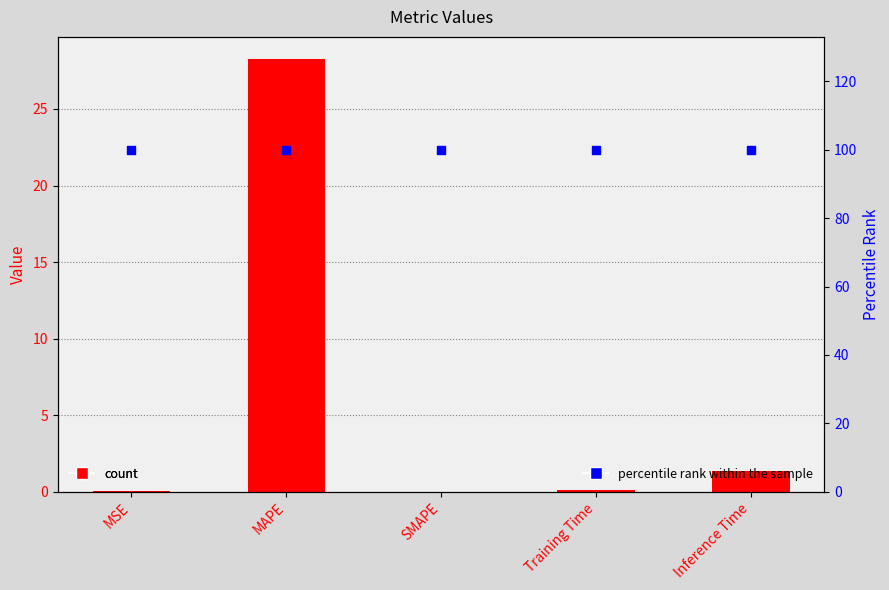

Which series has the widest spread of Y values?

col_1